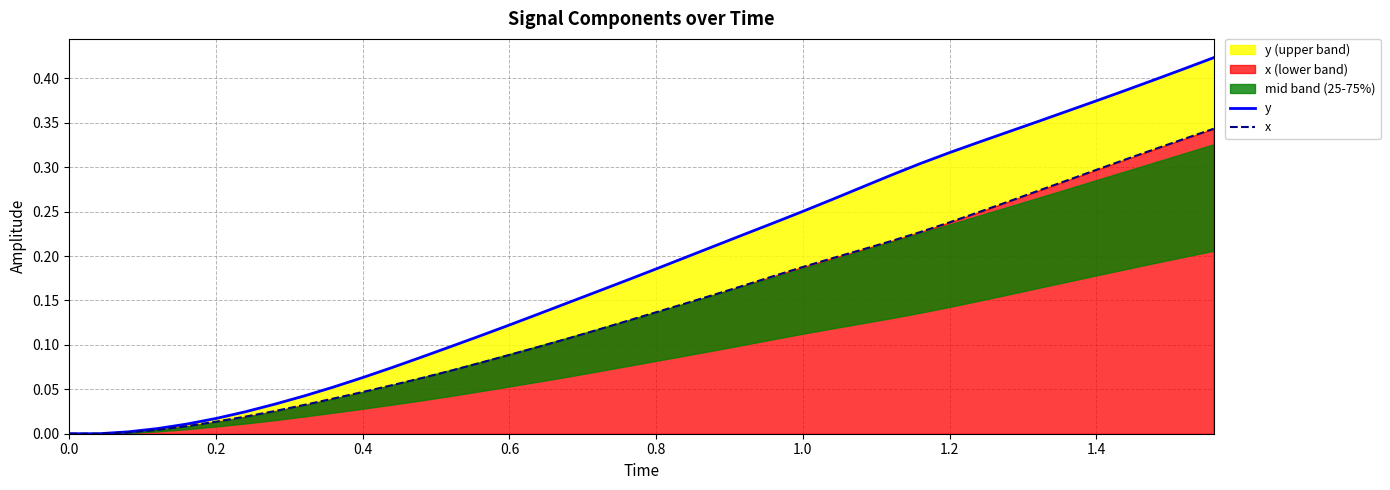

True or false: y and x cross at least once.

False